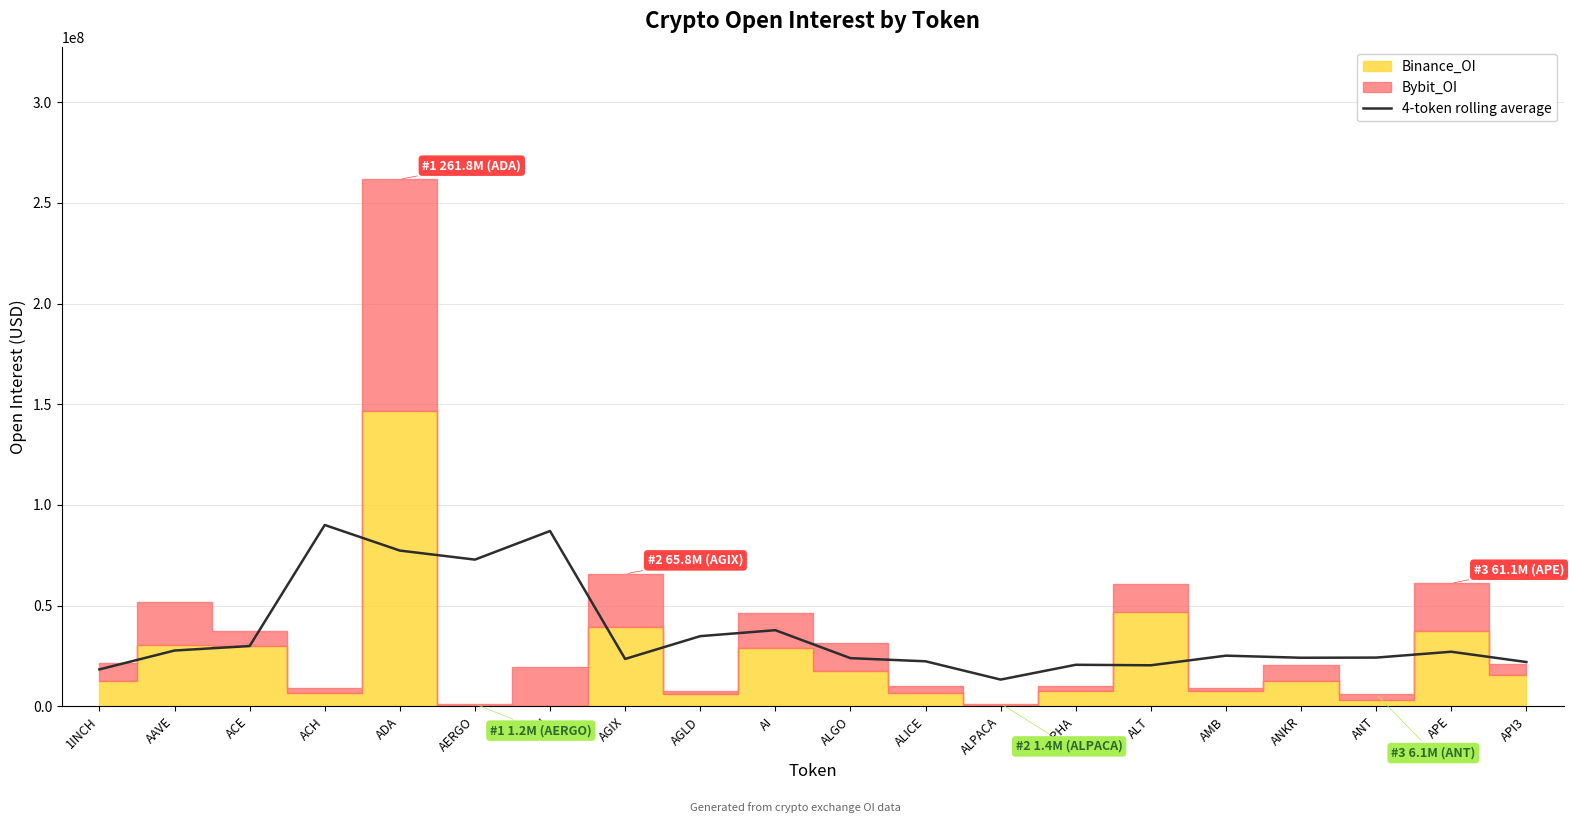

What is the maximum value for 4-token rolling average?

90074075.5